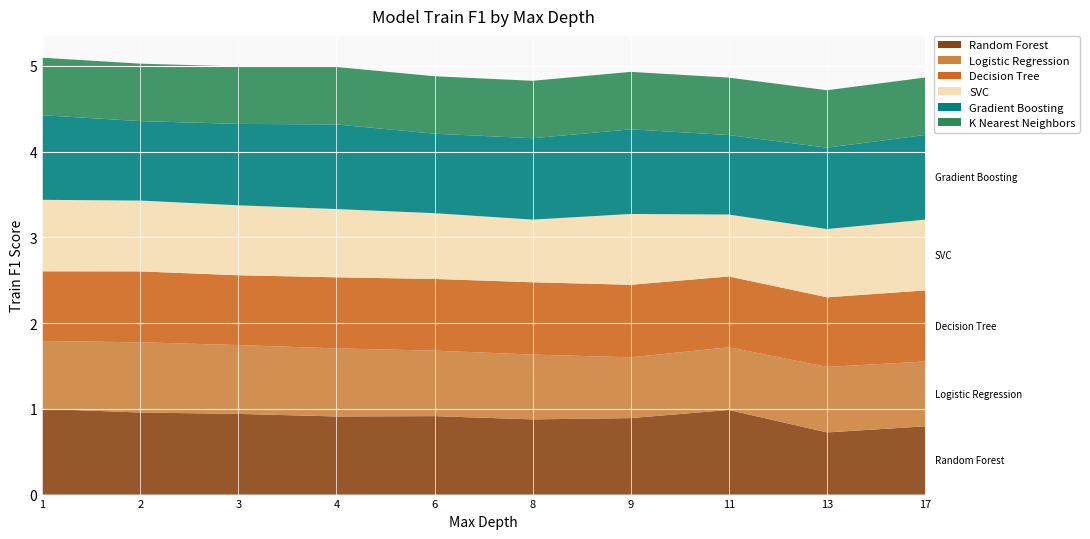

Reading left to right, extract all data points from this chart.

Random Forest: 1.0	1.0	0.9	0.9	0.9	0.9	0.9	1.0	0.7	0.8
Logistic Regression: 0.8	0.8	0.8	0.8	0.8	0.8	0.7	0.7	0.8	0.8
Decision Tree: 0.8	0.8	0.8	0.8	0.8	0.8	0.8	0.8	0.8	0.8
SVC: 0.8	0.8	0.8	0.8	0.8	0.7	0.8	0.7	0.8	0.8
Gradient Boosting: 1.0	0.9	0.9	1.0	0.9	0.9	1.0	0.9	0.9	1.0
K Nearest Neighbors: 0.7	0.7	0.7	0.7	0.7	0.7	0.7	0.7	0.7	0.7